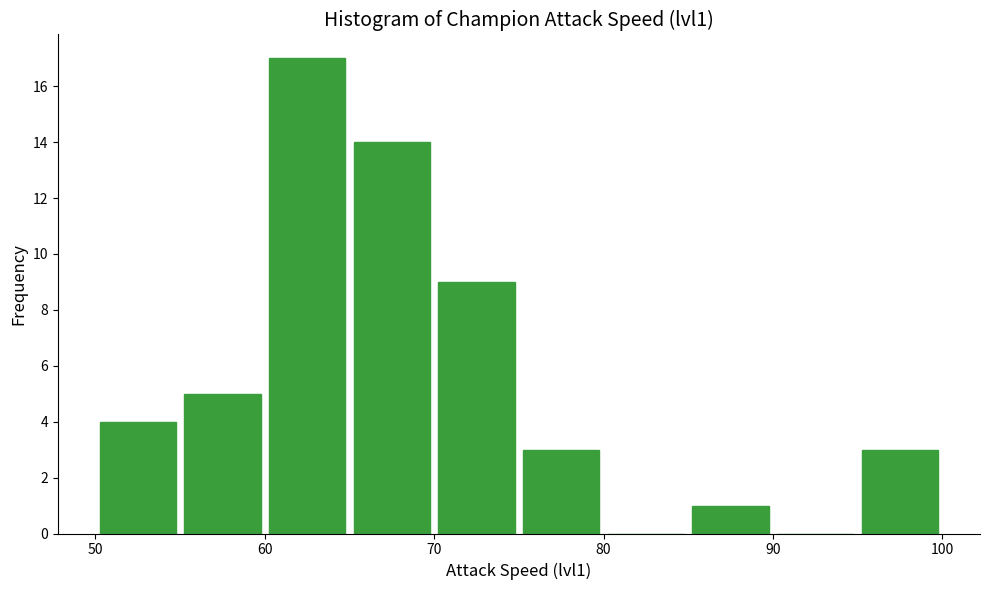

Over which range of the x-axis is the bar tallest?

60 to 65